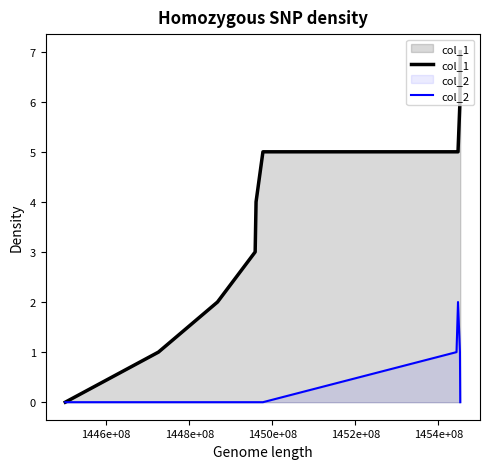

List the series in order of their overall mean, lowest first.

col_2, col_1